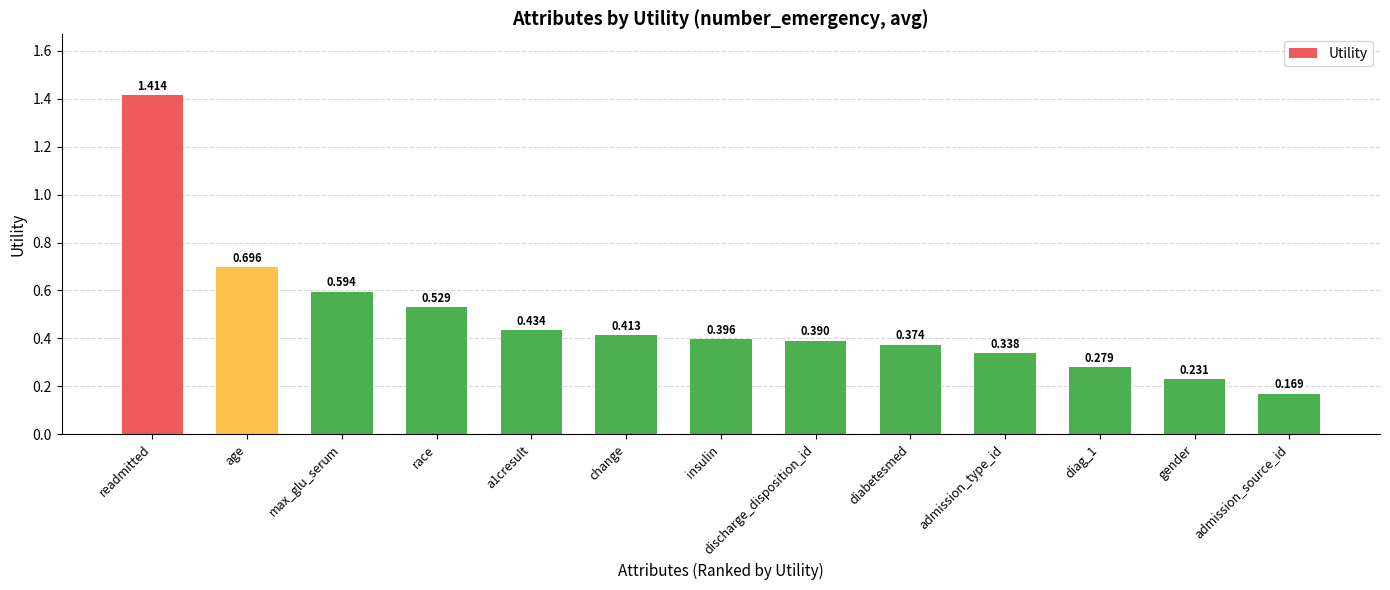

What is the label of the 4th bar from the left?

race